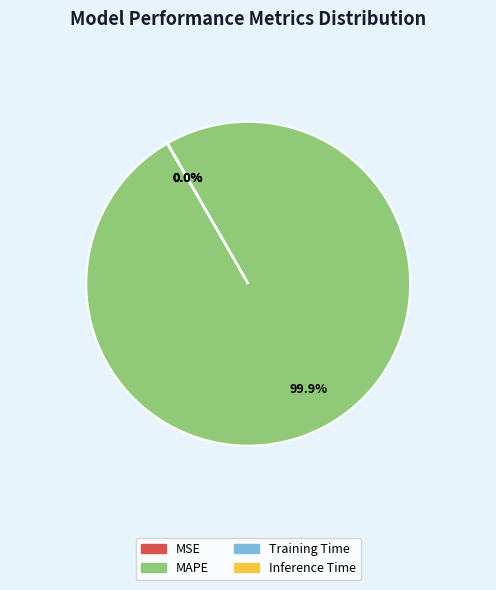

Which category has the biggest portion of the pie?

MAPE